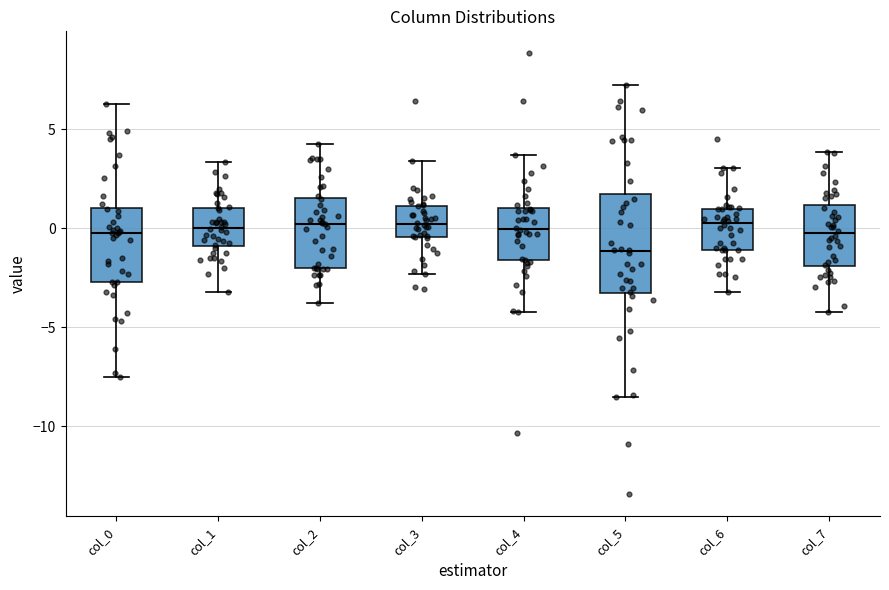

Reading left to right, transcribe this box plot: for each box, give where its median line is, the range the box spans, and where its two whiskers end, as read against the y-axis. The values are not printed on the chart, so give them approximately, as read against the axis.

col_0: median 0.0, box -2.5 to 1.0, whiskers -7.5 to 6.5
col_1: median 0.0, box -1.0 to 1.0, whiskers -3.0 to 3.5
col_2: median 0.0, box -2.0 to 1.5, whiskers -4.0 to 4.5
col_3: median 0.0, box -0.5 to 1.0, whiskers -2.5 to 3.5
col_4: median 0.0, box -1.5 to 1.0, whiskers -4.0 to 3.5
col_5: median -1.0, box -3.5 to 1.5, whiskers -8.5 to 7.5
col_6: median 0.5, box -1.0 to 1.0, whiskers -3.0 to 3.0
col_7: median -0.5, box -2.0 to 1.0, whiskers -4.0 to 4.0